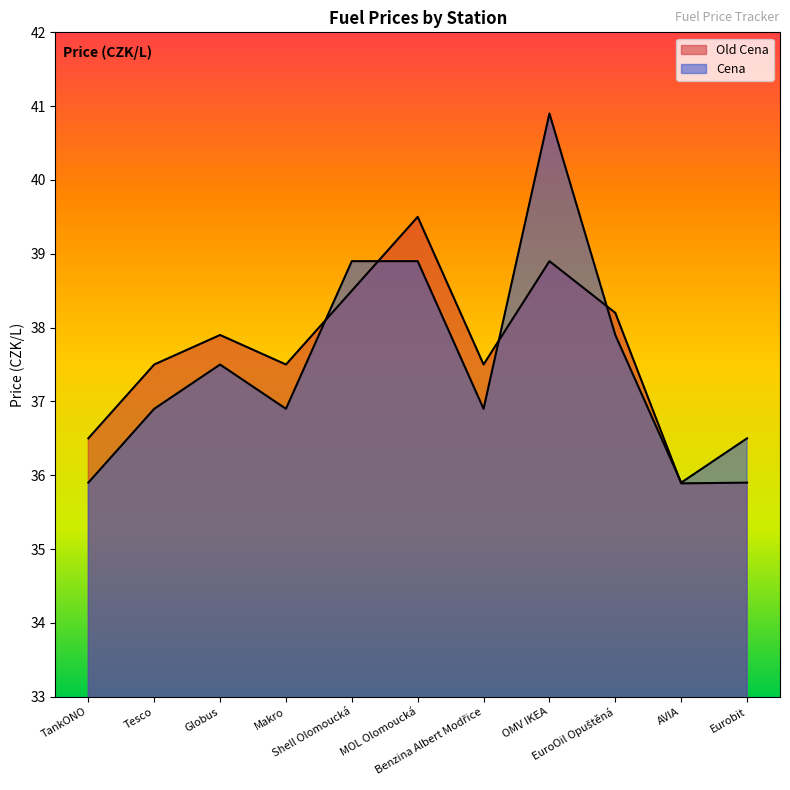

True or false: Cena and Old Cena cross at least once.

True